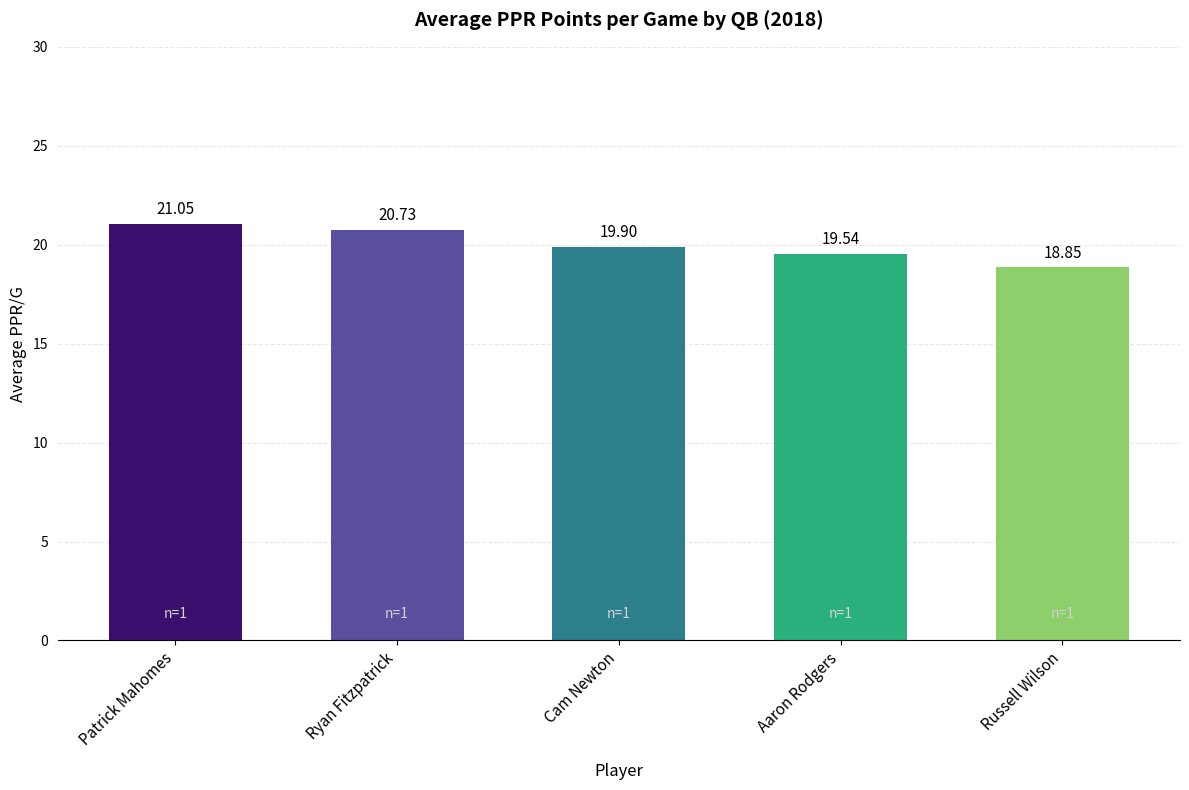

What is the label of the 5th bar from the right?

Patrick Mahomes